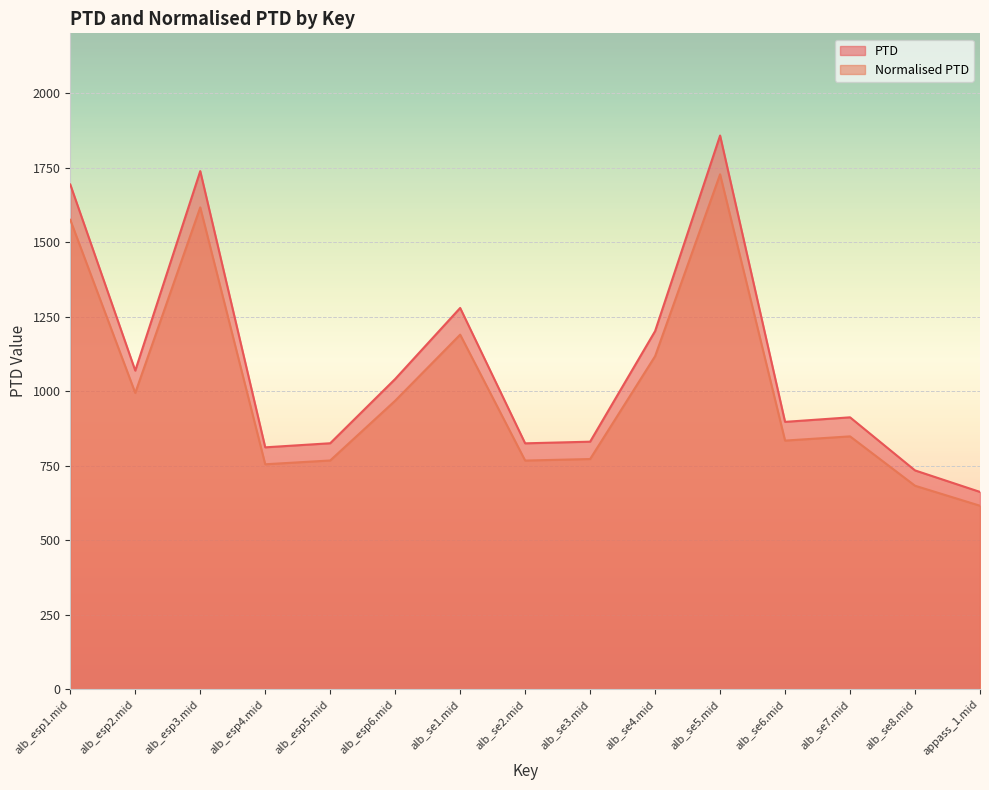

True or false: Normalised PTD has a value of 380.4 at alb_se5.mid.

False